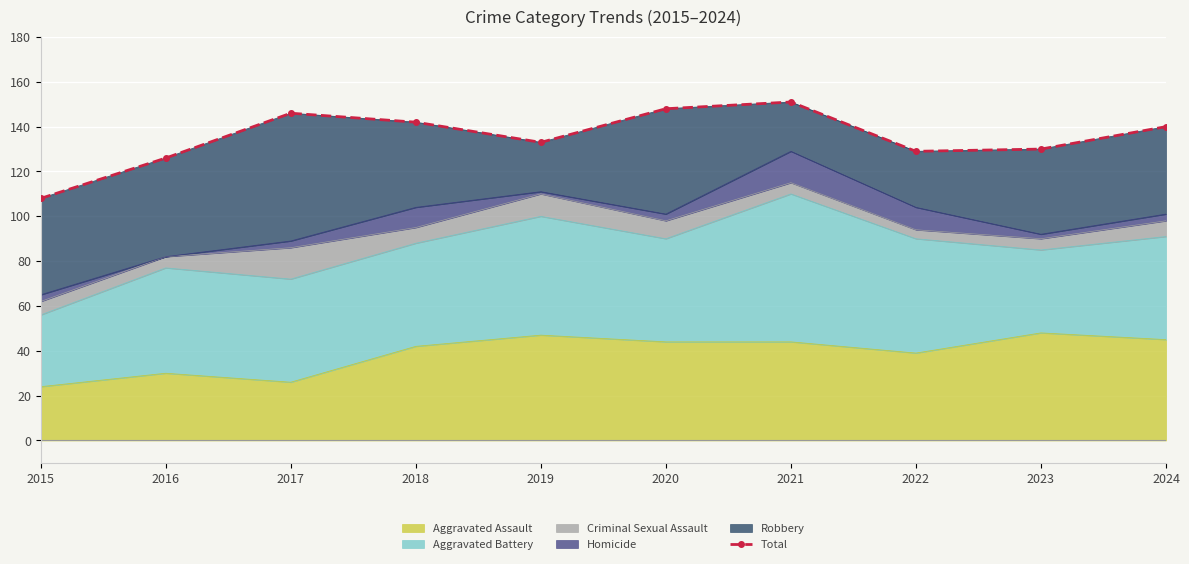

What is the highest value of the Aggravated Assault series?

48